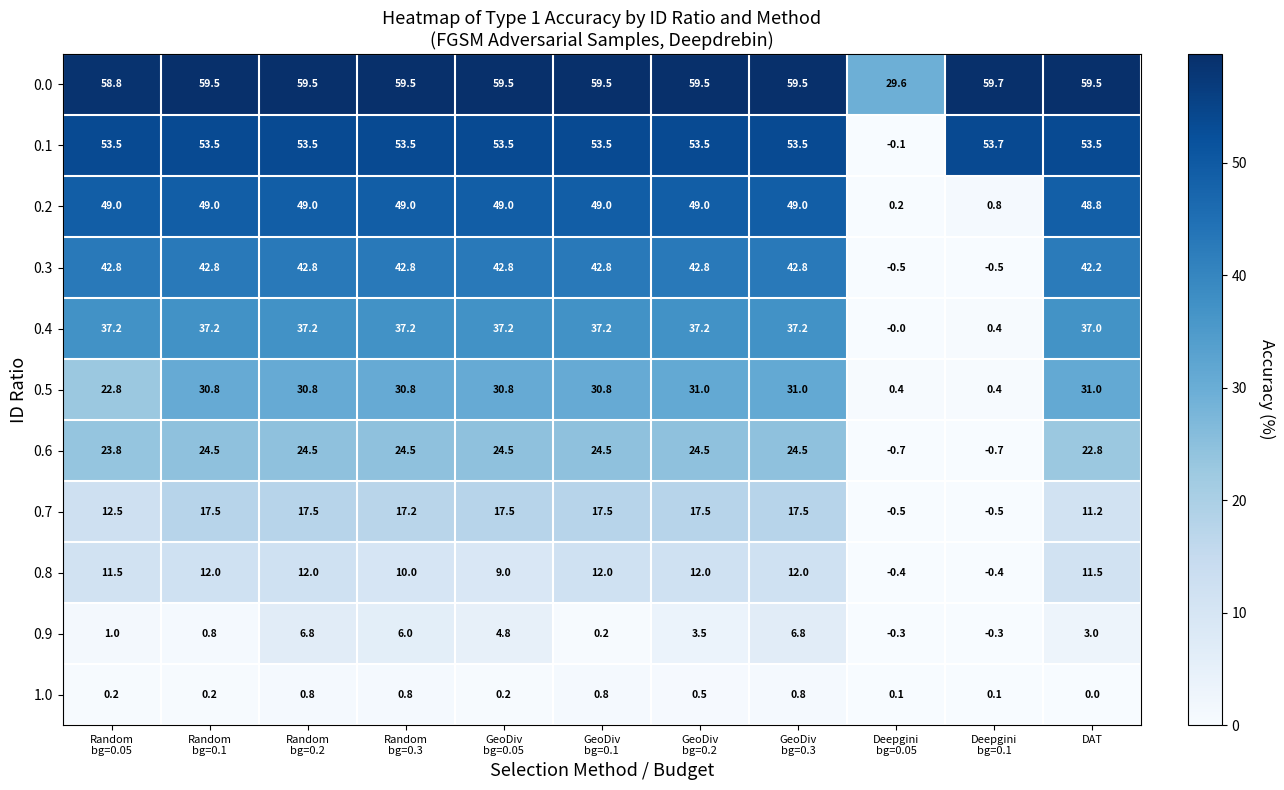

List the series in order of their peak value, lowest first.

1.0, 0.9, 0.8, 0.7, 0.6, 0.5, 0.4, 0.3, 0.2, 0.1, 0.0